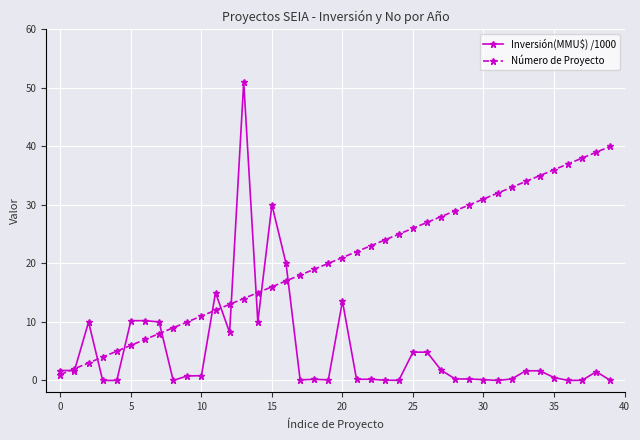

List the series in order of their overall mean, highest first.

Número de Proyecto, Inversión(MMU$) /1000